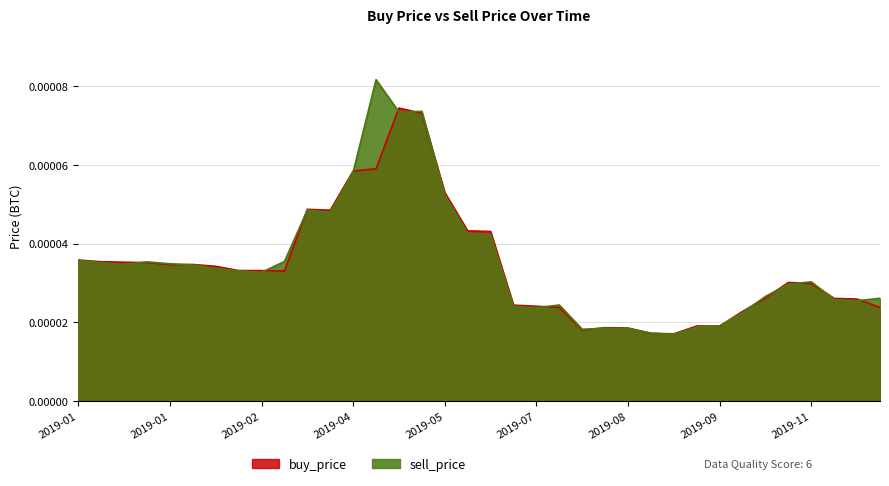

Which category has the lowest value across all series?

2019-09-16